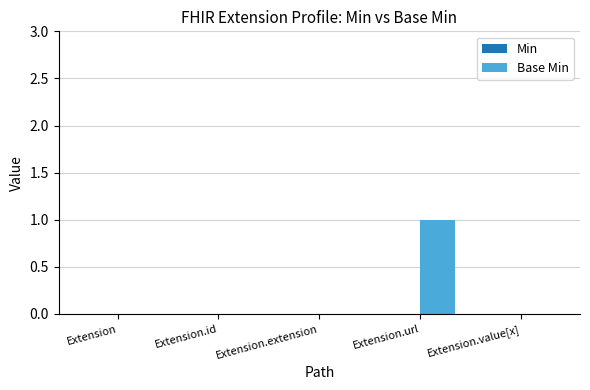

True or false: the data shows 0 at Extension.value[x].

True